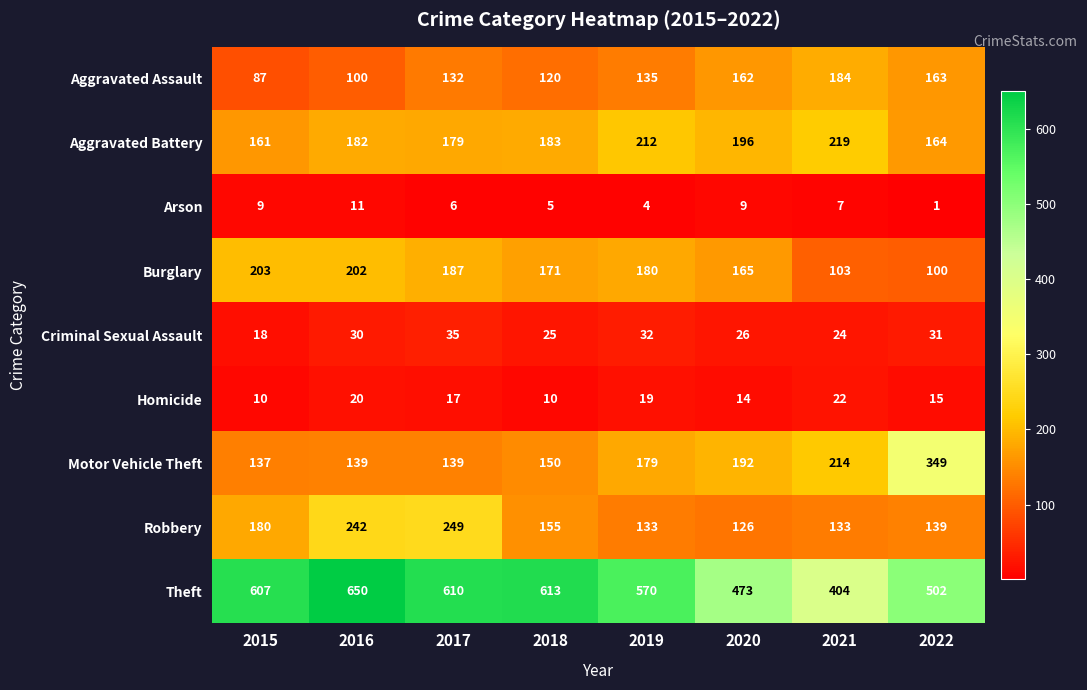

Where is Burglary nearest to the value 151?

2020